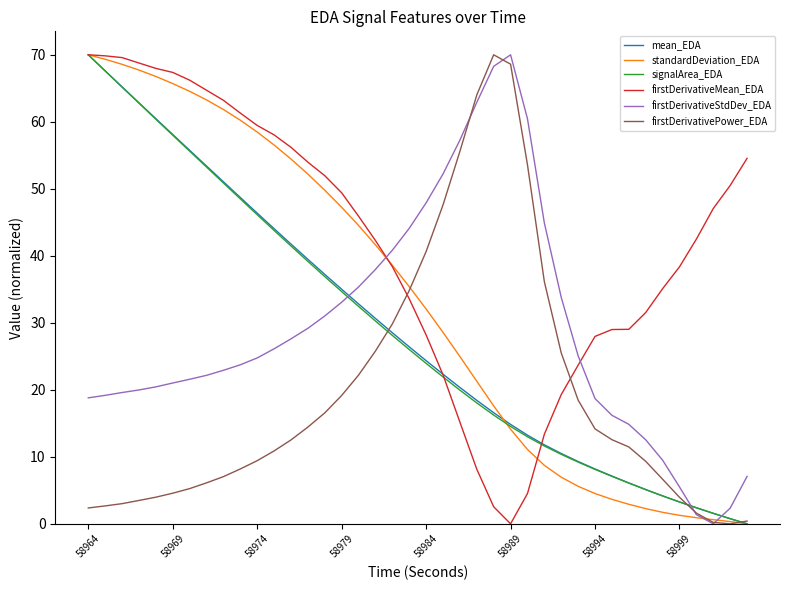

Which series has the largest total across all categories?

firstDerivativeMean_EDA